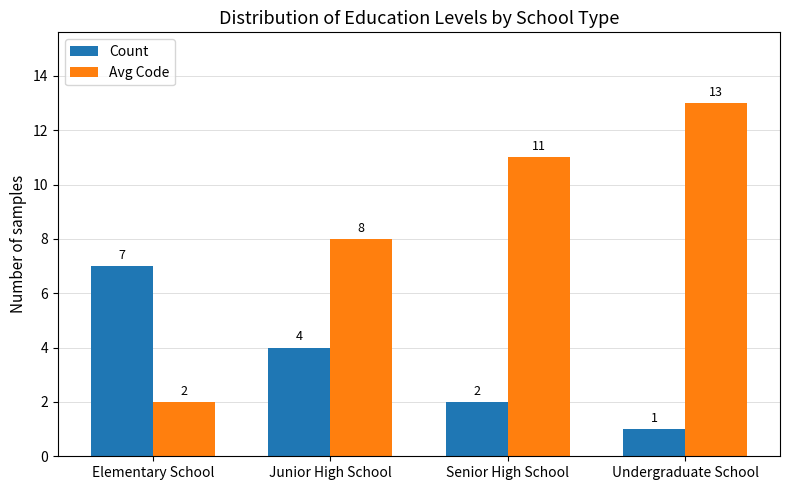

Reading left to right, transcribe all the data shown in this chart.

Count: Elementary School=7	Junior High School=4	Senior High School=2	Undergraduate School=1
Avg Code: Elementary School=2	Junior High School=8	Senior High School=11	Undergraduate School=13